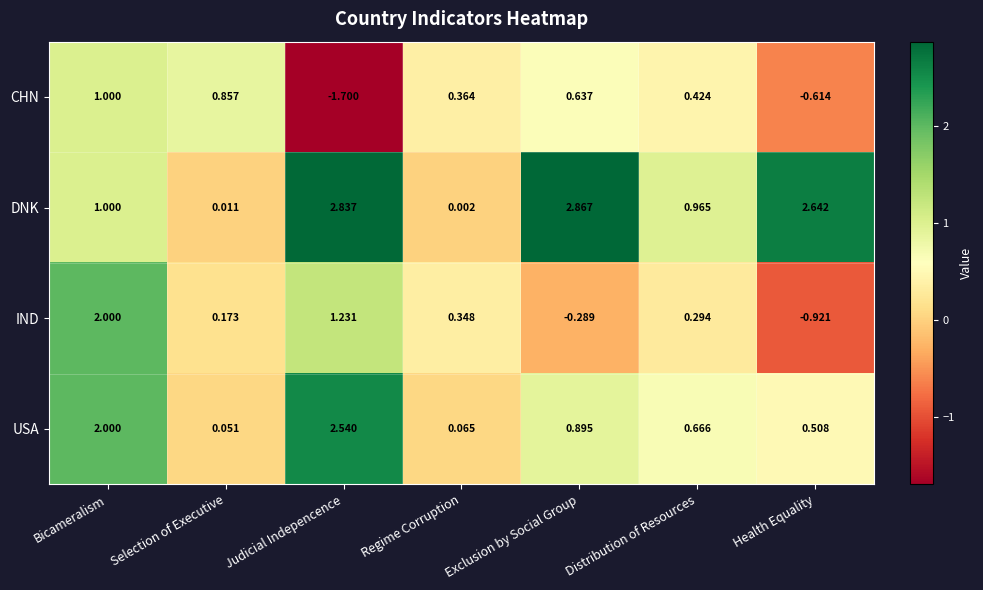

At which category is the sum across all series the highest?

Bicameralism